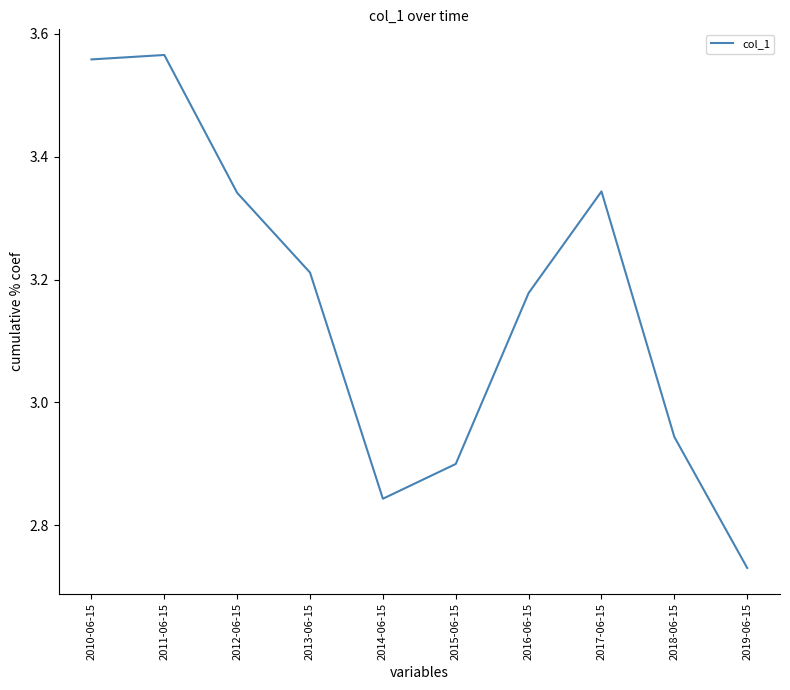

What is the difference between the maximum and minimum values?

0.8